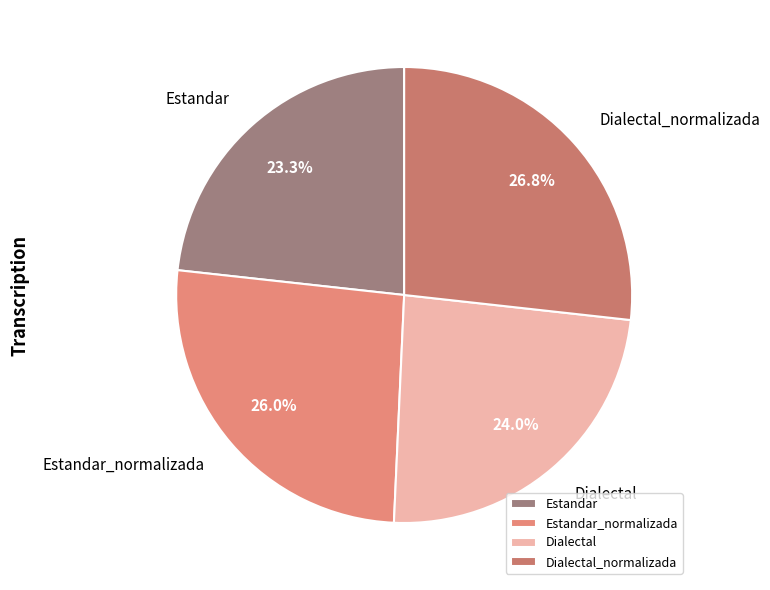

Between Estandar and Dialectal_normalizada, which is larger?

Dialectal_normalizada